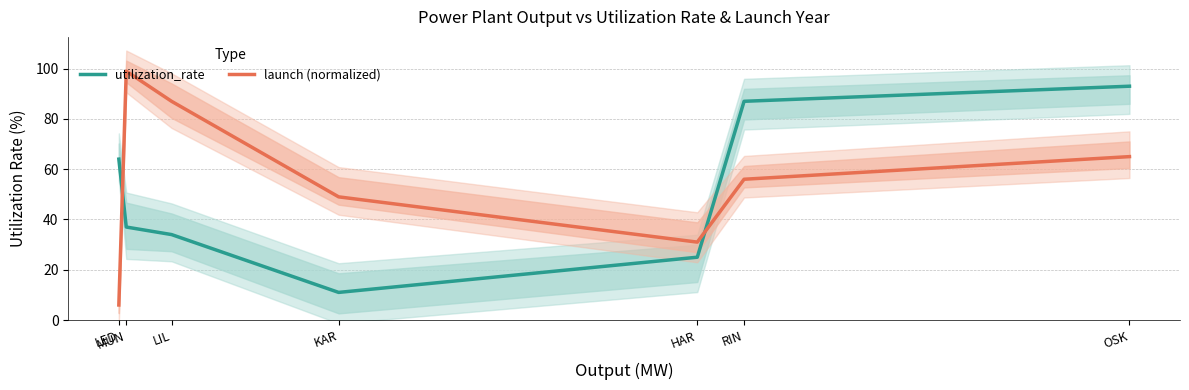

At which category does launch (normalized) reach its first local peak?

MUN